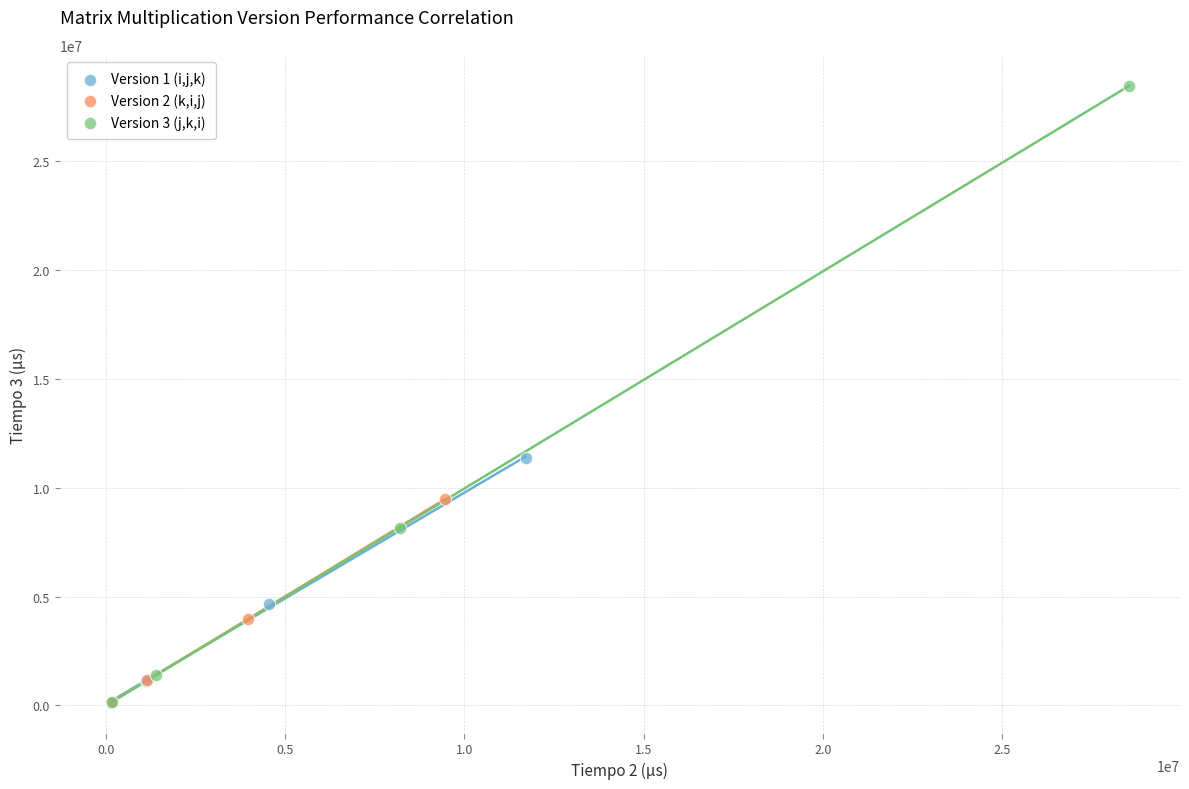

Which series reaches the maximum Y coordinate?

Version 3 (j,k,i)